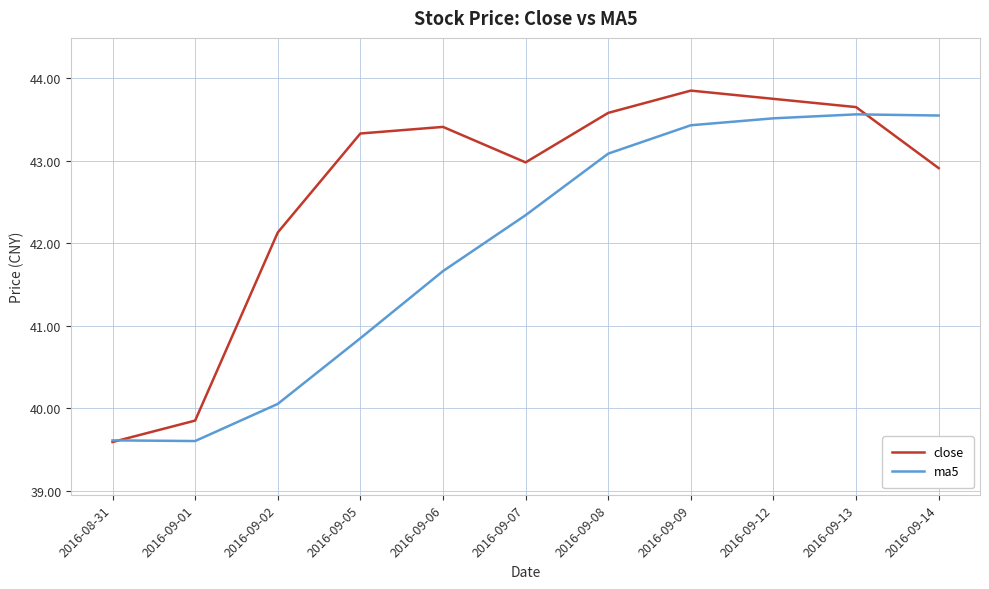

Count the number of data series in this chart.

2